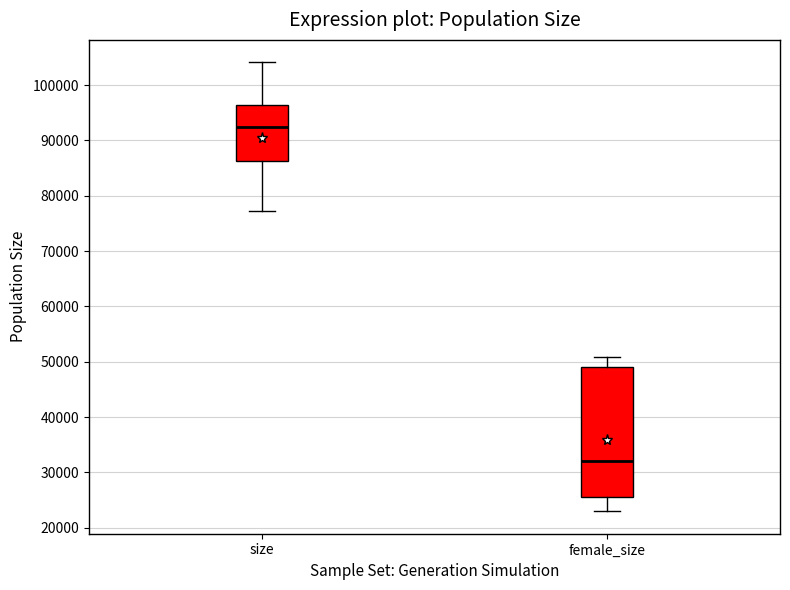

Reading left to right, read every box against the y-axis: the position of its median line, the range the box covers, and the ends of its whiskers. The values are not printed on the chart, so give them approximately, as read against the axis.

size: median 92000, box 86000 to 96000, whiskers 77000 to 104000
female_size: median 32000, box 25000 to 49000, whiskers 23000 to 51000